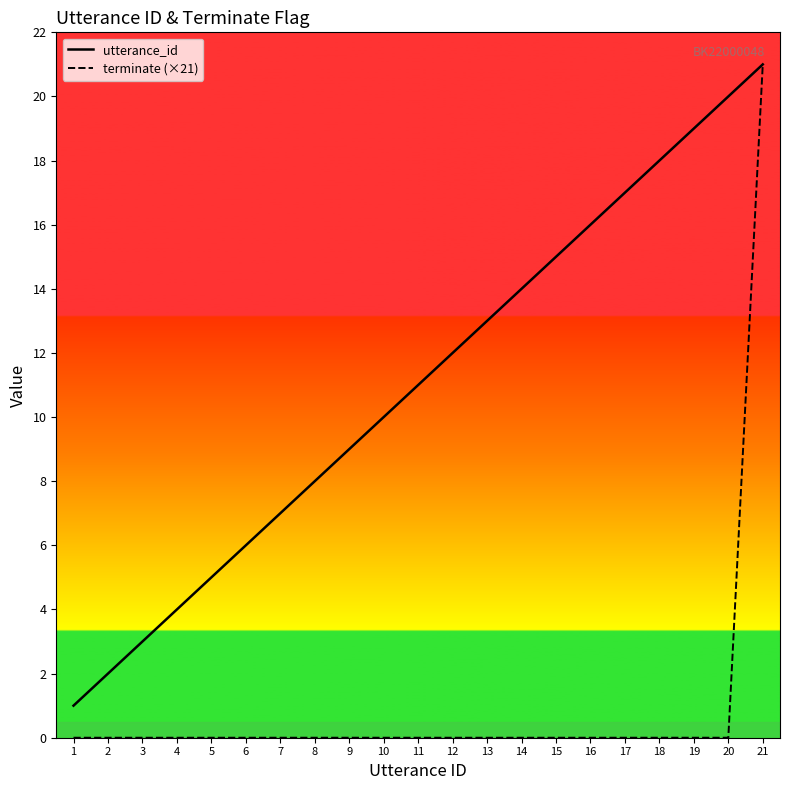

True or false: utterance_id has more than 2 points higher than both neighbors.

False